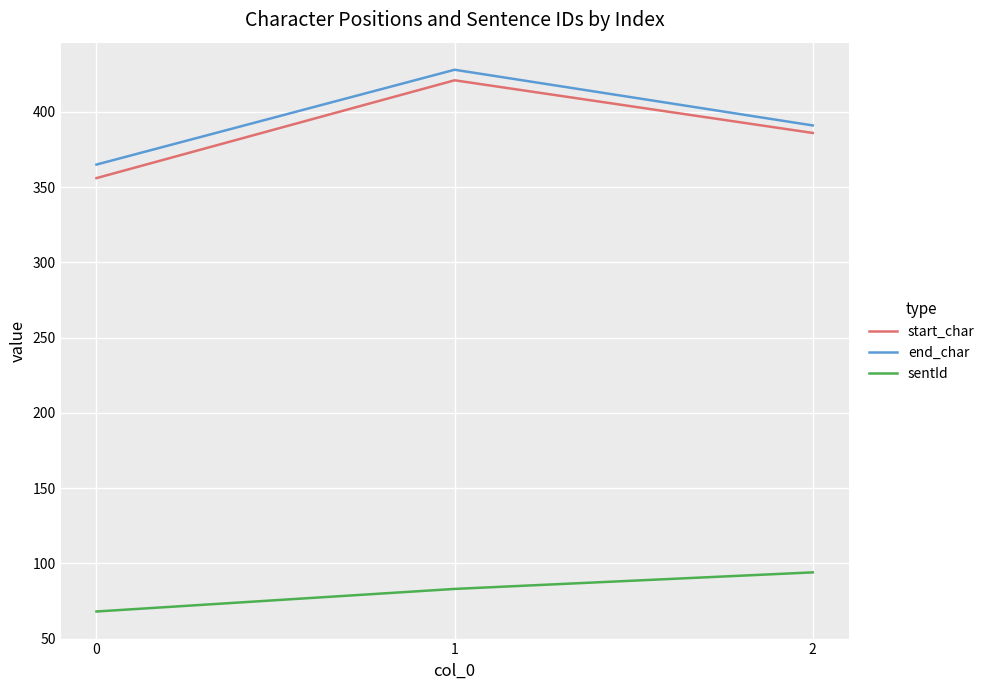

Reading left to right, what are all the values shown in this chart?

start_char: 0=356	1=421	2=386
end_char: 0=365	1=428	2=391
sentId: 0=68	1=83	2=94